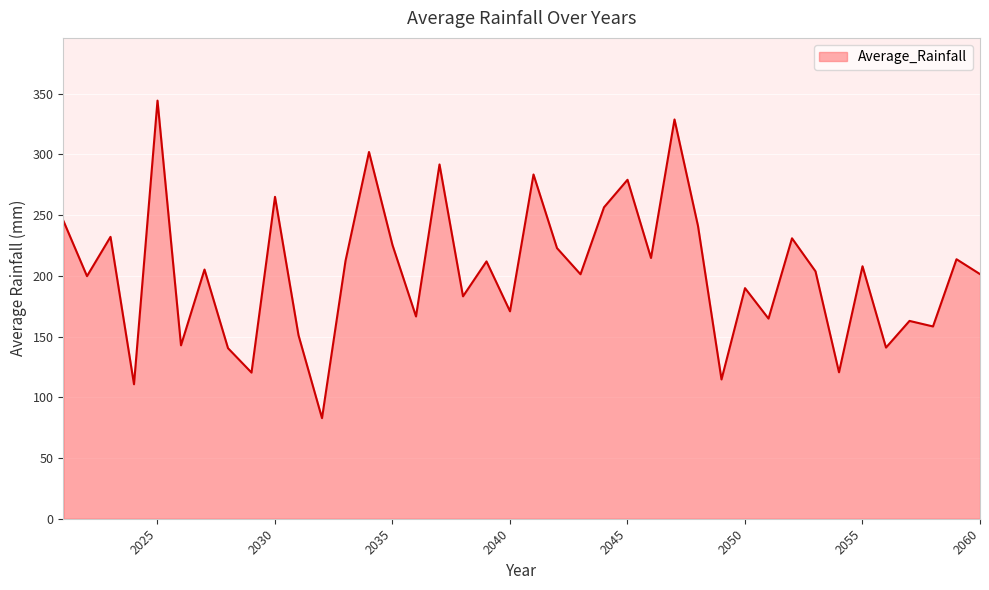

Count the number of categories in the chart.

40